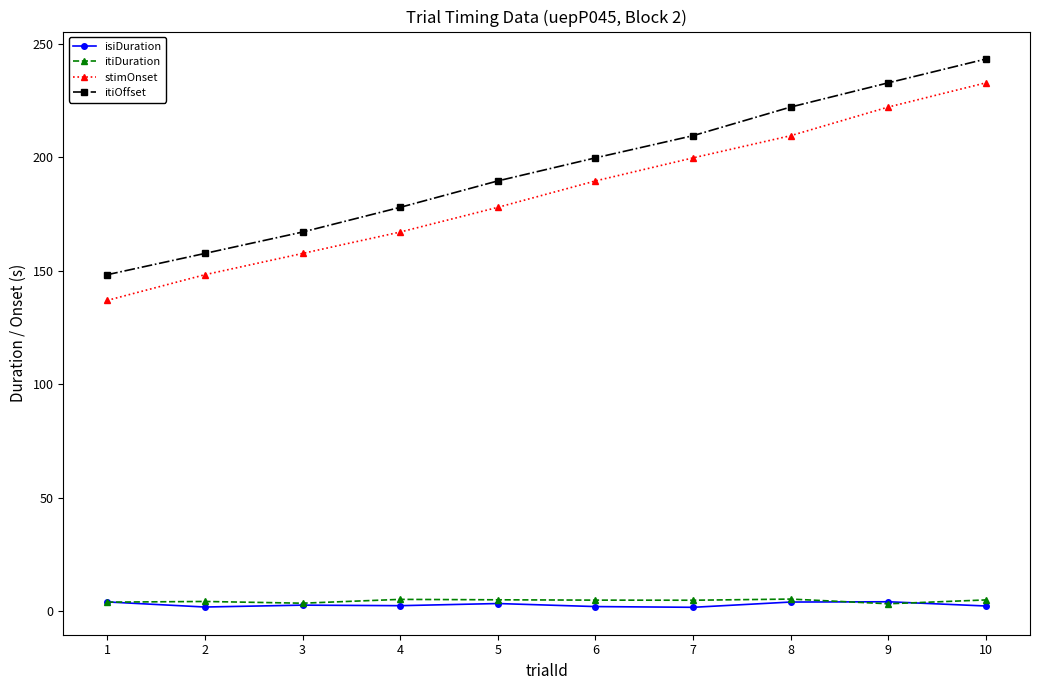

List the labels in order of stimOnset value, largest first.

10, 9, 8, 7, 6, 5, 4, 3, 2, 1